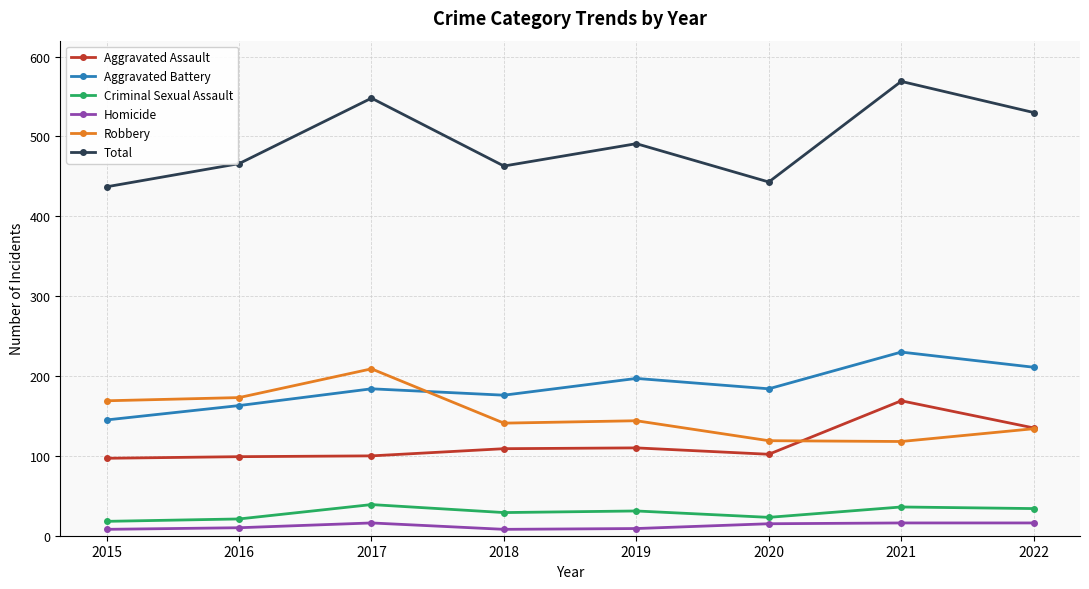

True or false: Homicide has a value of 10 at 2016.

True